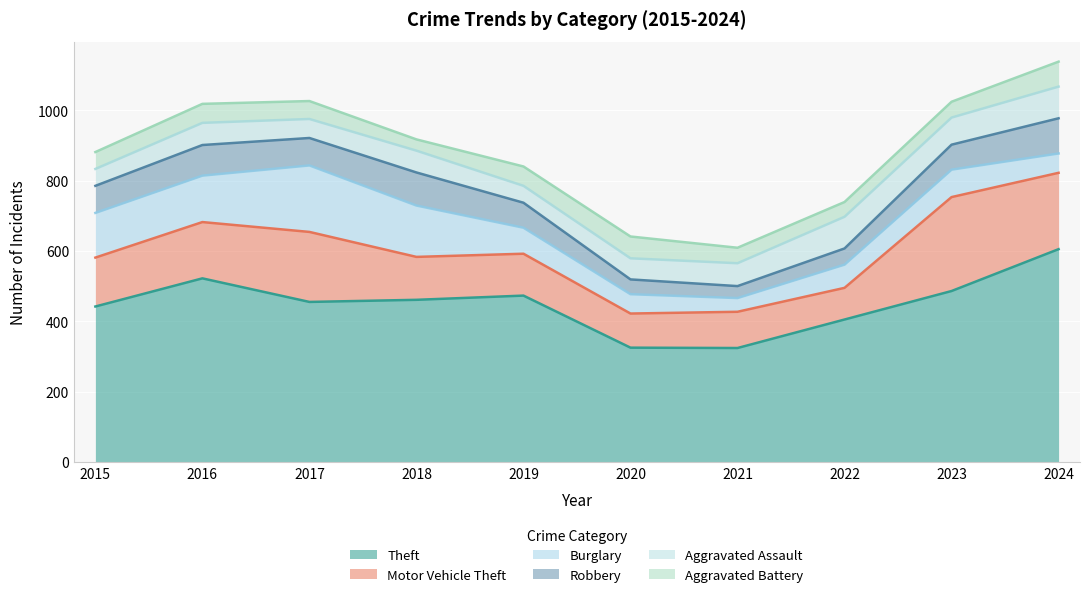

What is the minimum value for Robbery?

34